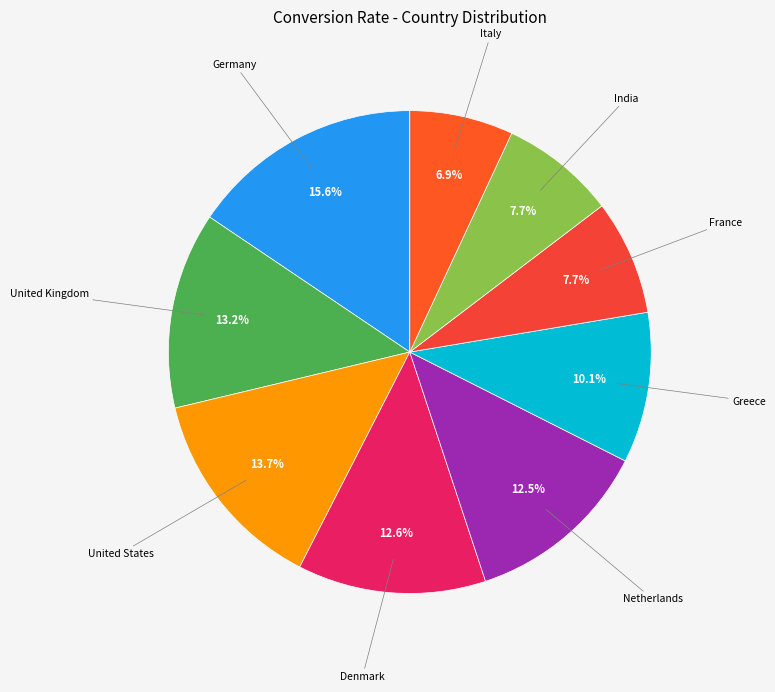

Count the number of slices in the pie.

9